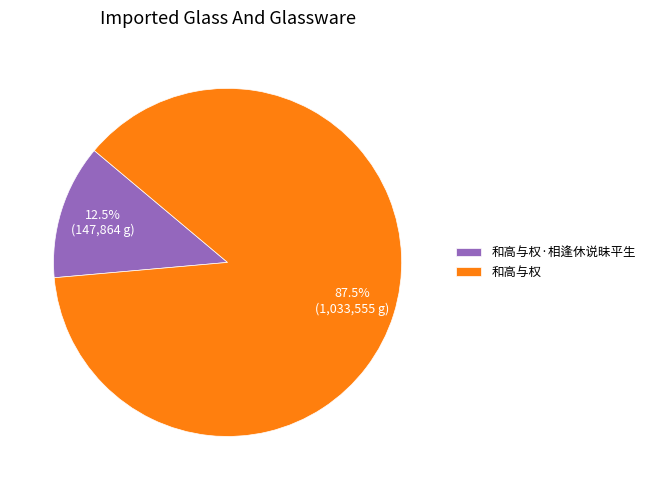

How many slices are in this pie chart?

2